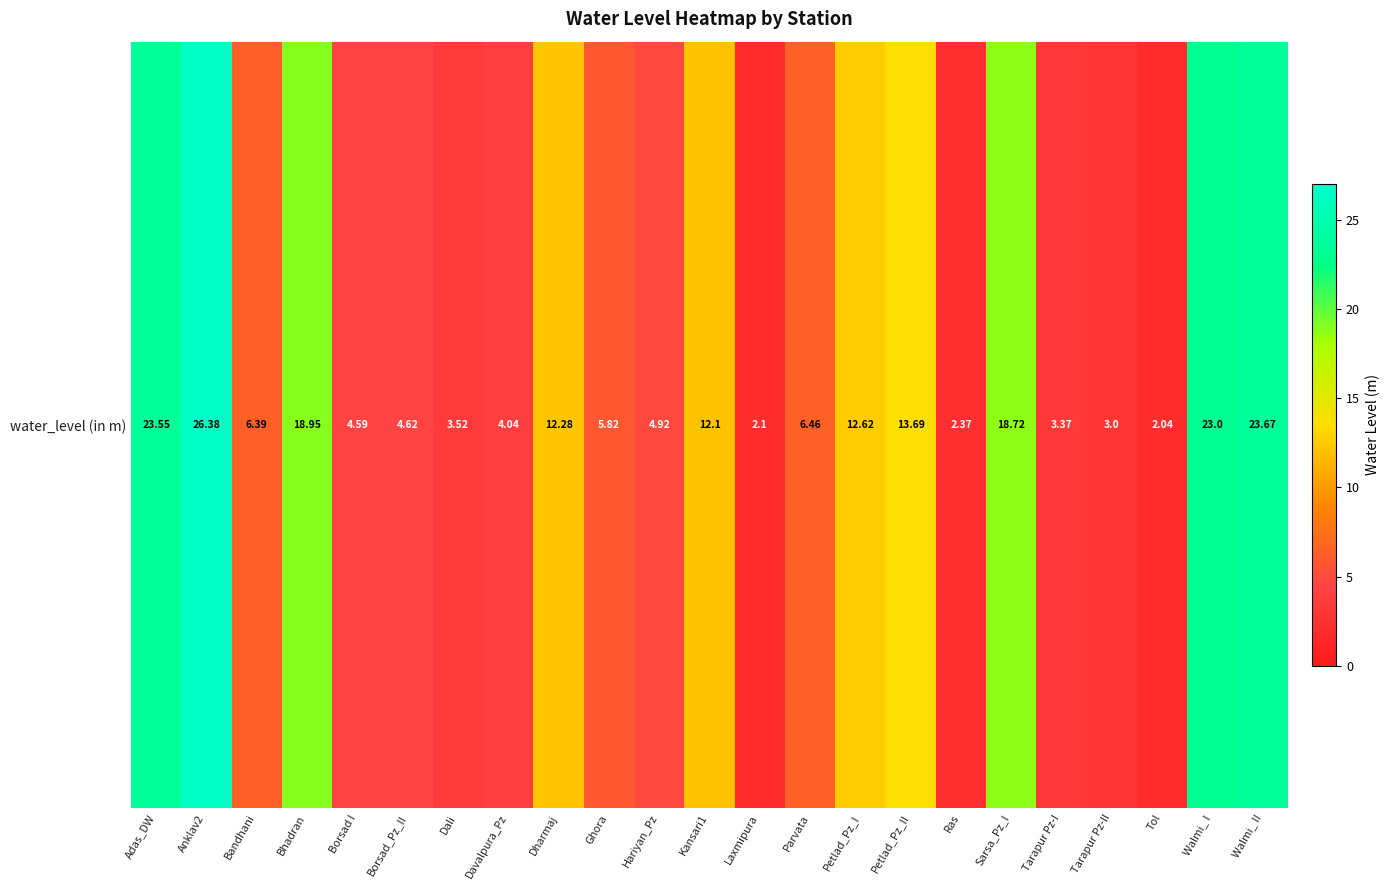

How many values are below 6?

11